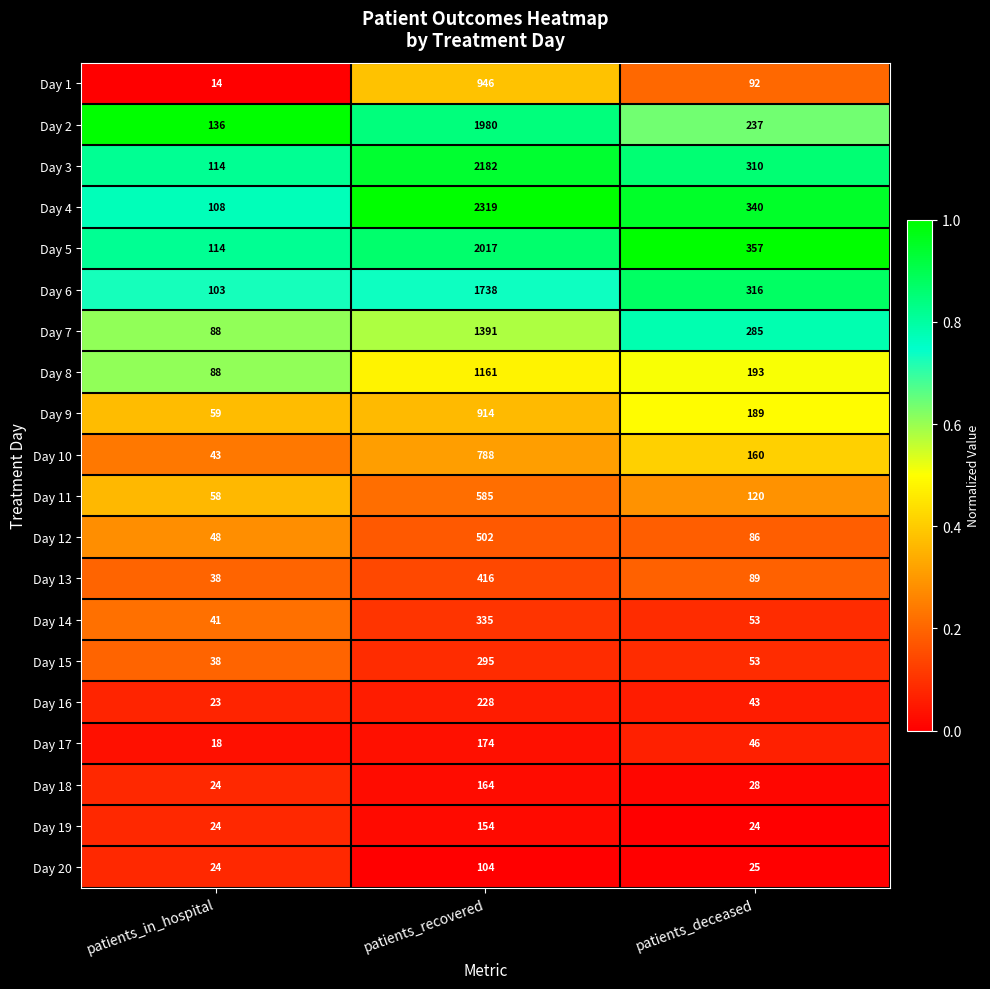

What is the approximate value of Day 4 at patients_deceased?

340